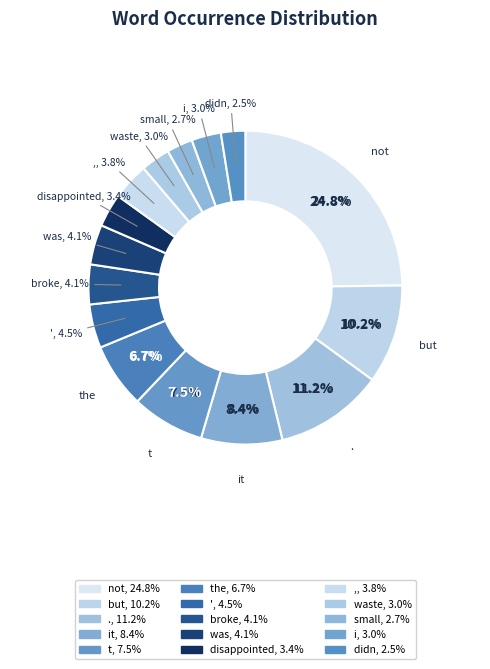

How many segments does this pie chart have?

15